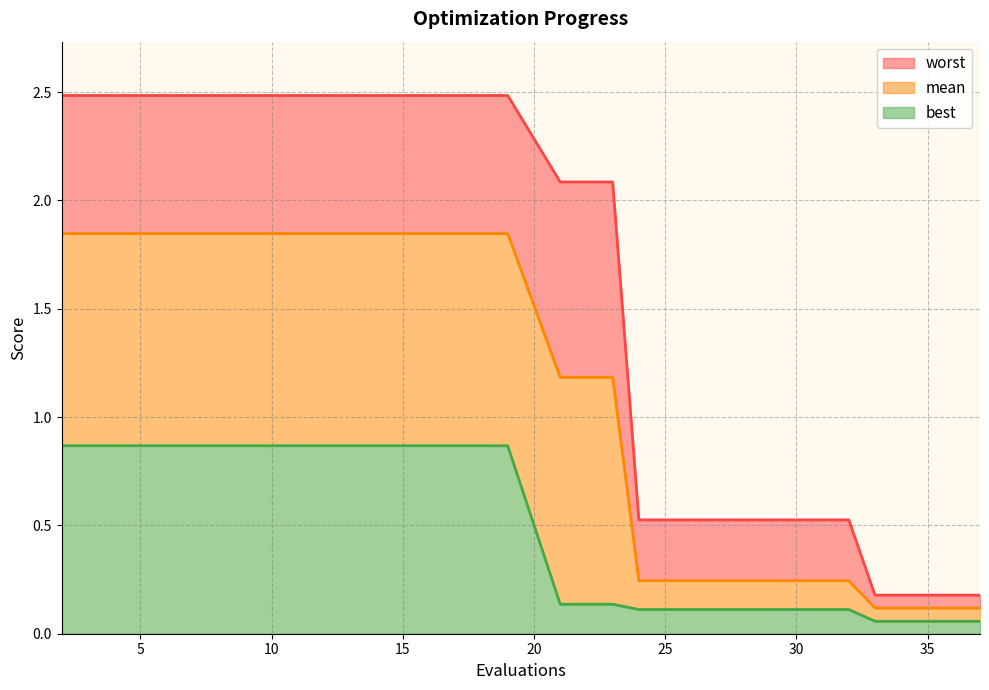

True or false: worst and mean intersect in this chart.

False